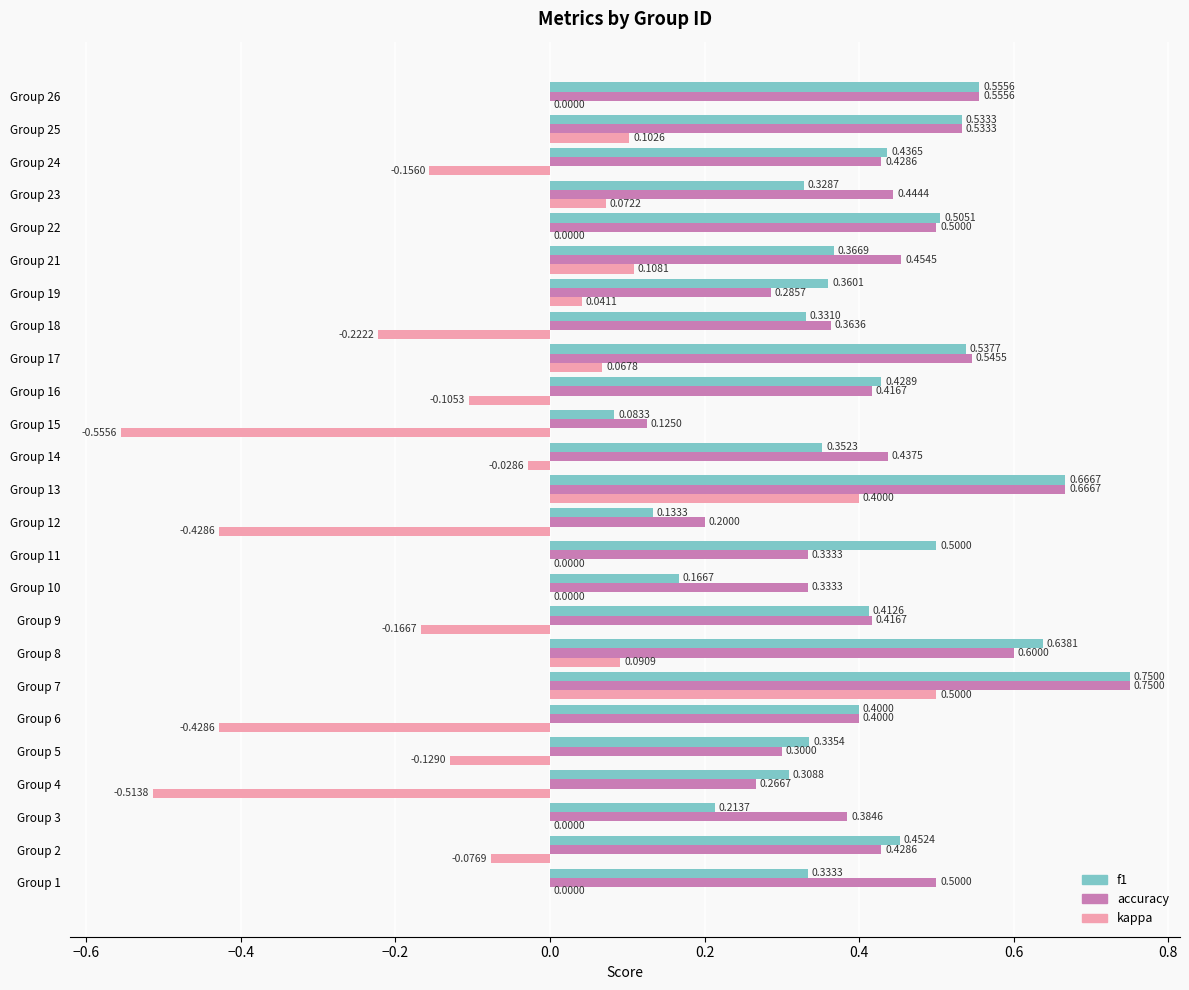

Between Group 4 and Group 7, which series saw the biggest shift?

kappa